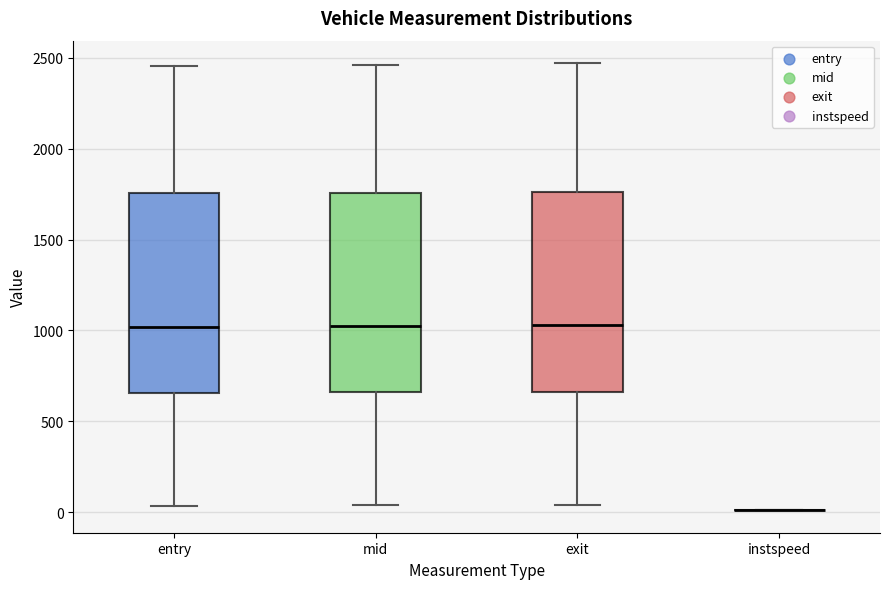

Reading left to right, read every box against the y-axis: the position of its median line, the range the box covers, and the ends of its whiskers. The values are not printed on the chart, so give them approximately, as read against the axis.

entry: median 1000, box 650 to 1750, whiskers 50 to 2450
mid: median 1000, box 650 to 1750, whiskers 50 to 2450
exit: median 1050, box 650 to 1750, whiskers 50 to 2450
instspeed: box collapsed to a line at 0, whiskers 0 to 0